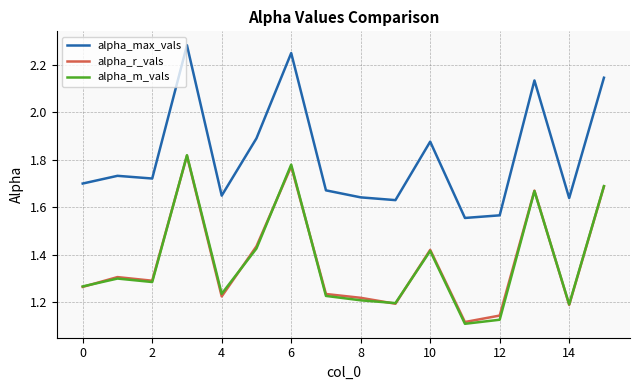

Which series has the largest total across all categories?

alpha_max_vals